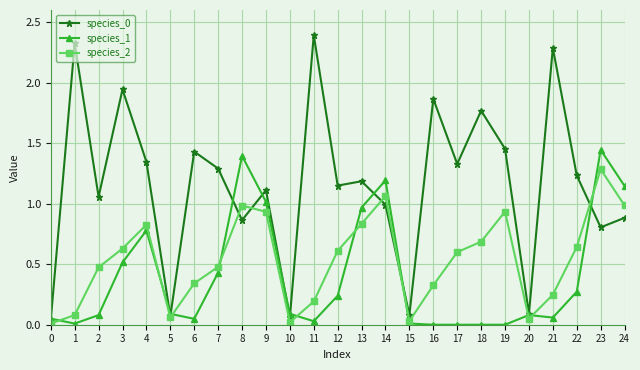

In species_2, how many points are lower than both neighbors (excluding endpoints)?

4